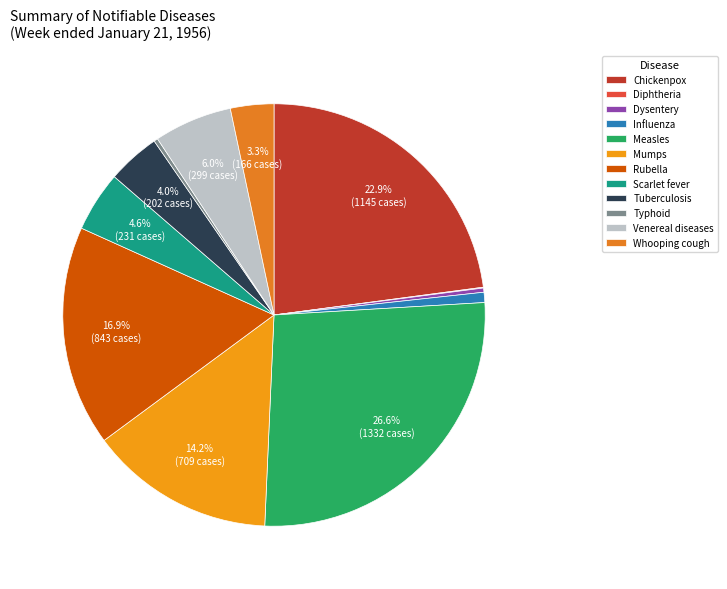

What percentage is NOT represented by Tuberculosis?

96.0%